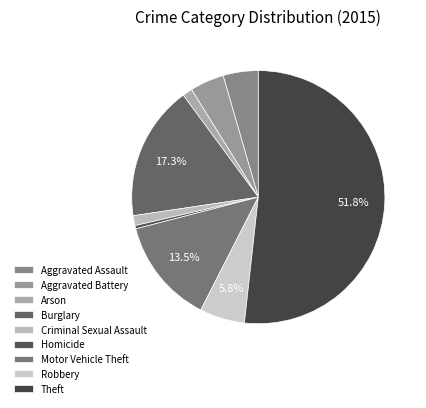

What is the largest slice in the pie chart?

Theft